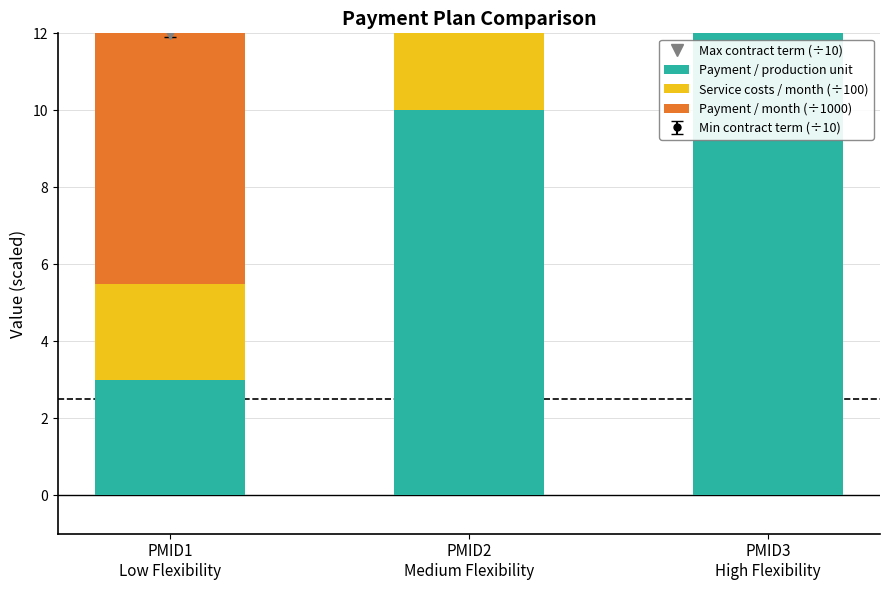

Where is Service costs / month (÷100) nearest to the value 2?

PMID1
Low Flexibility